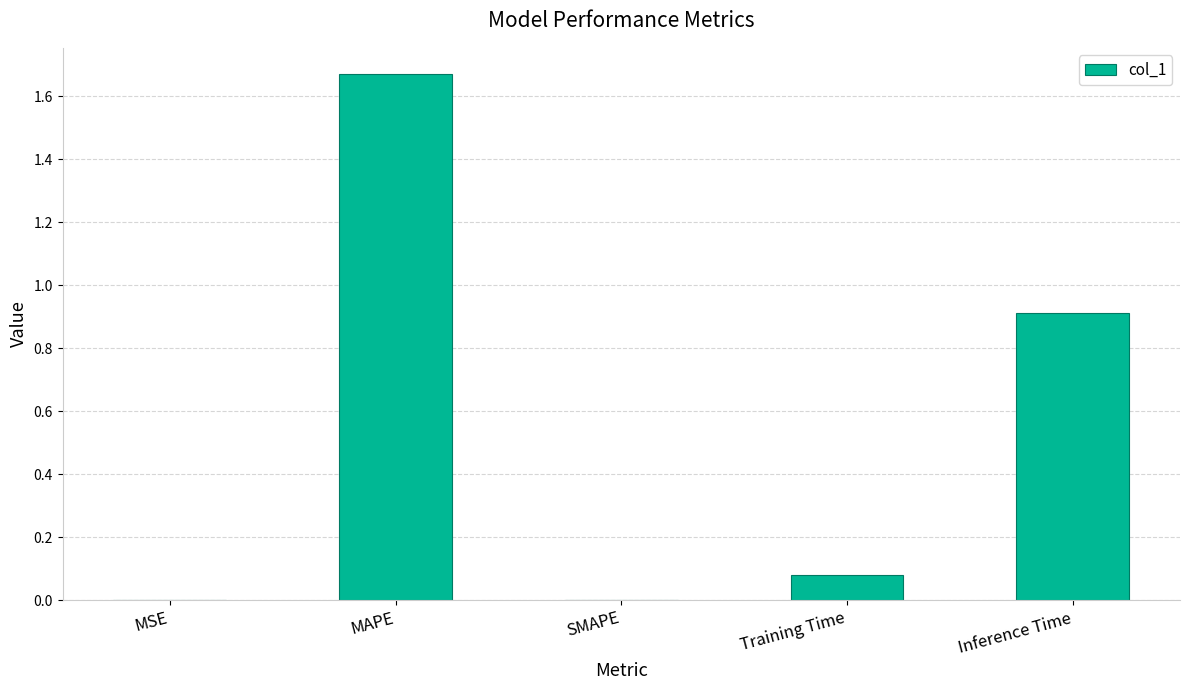

True or false: the data shows 0.0 at SMAPE.

True